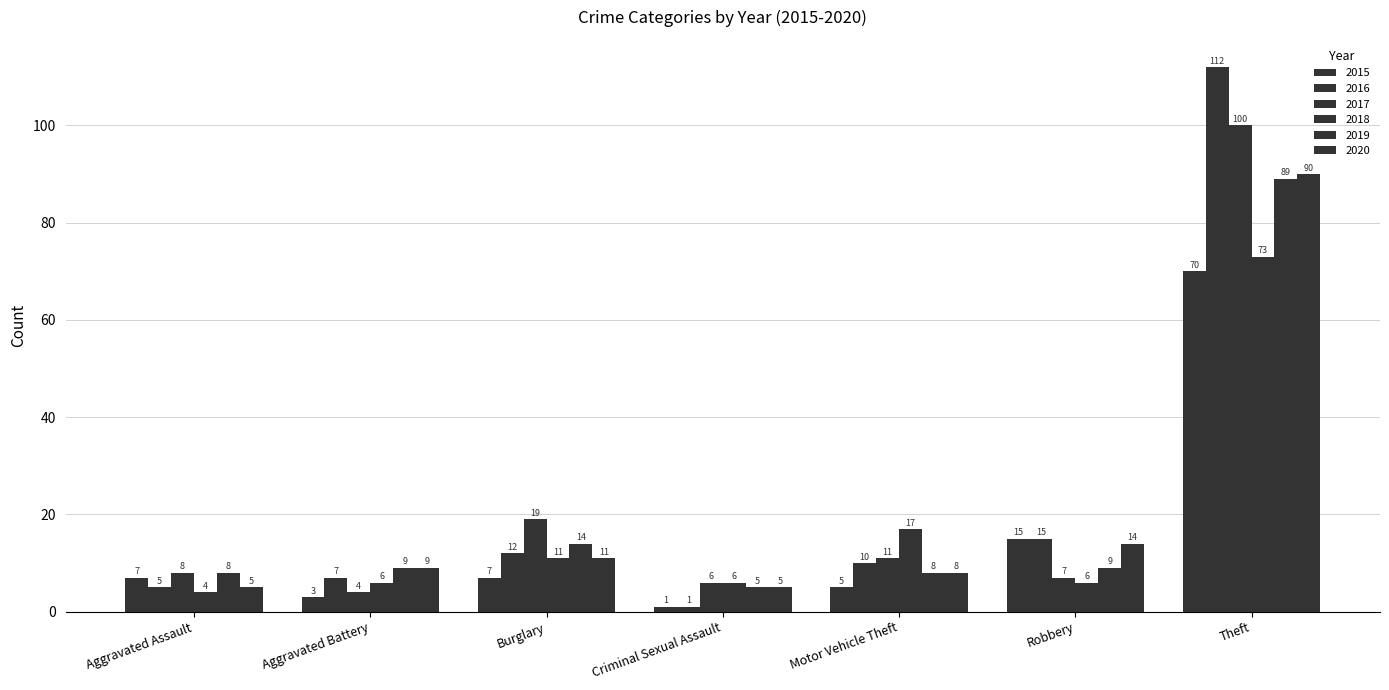

At which label is 2017 closest to 52?

Burglary